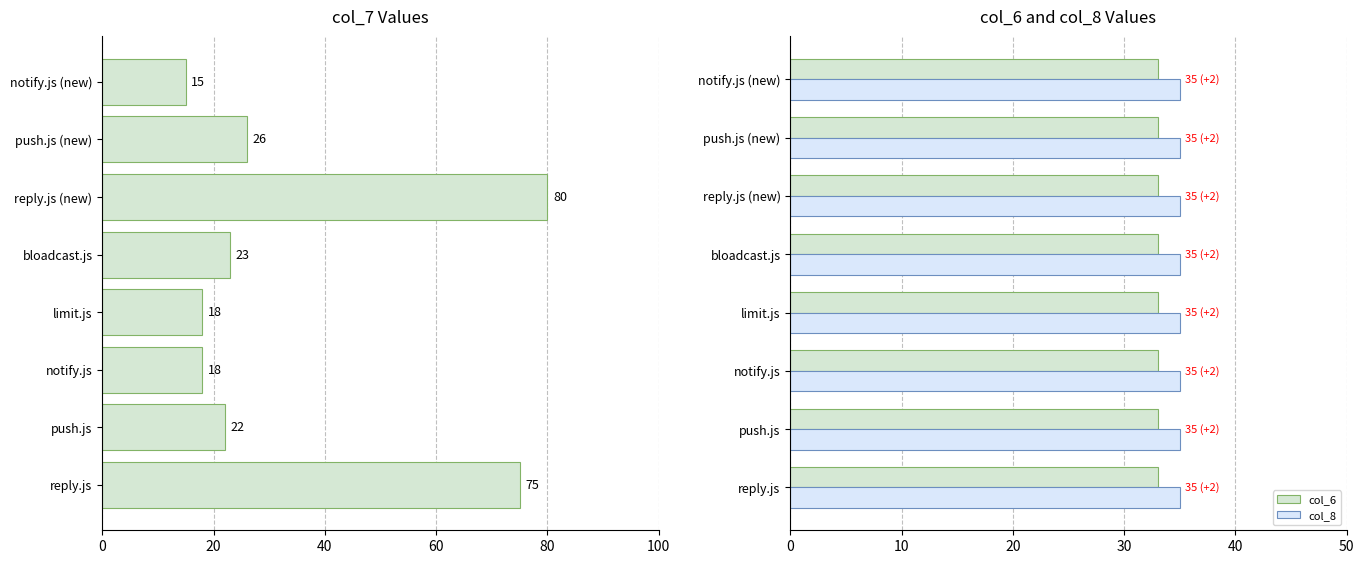

The col_6 series shows 33 at limit.js. True or false?

True